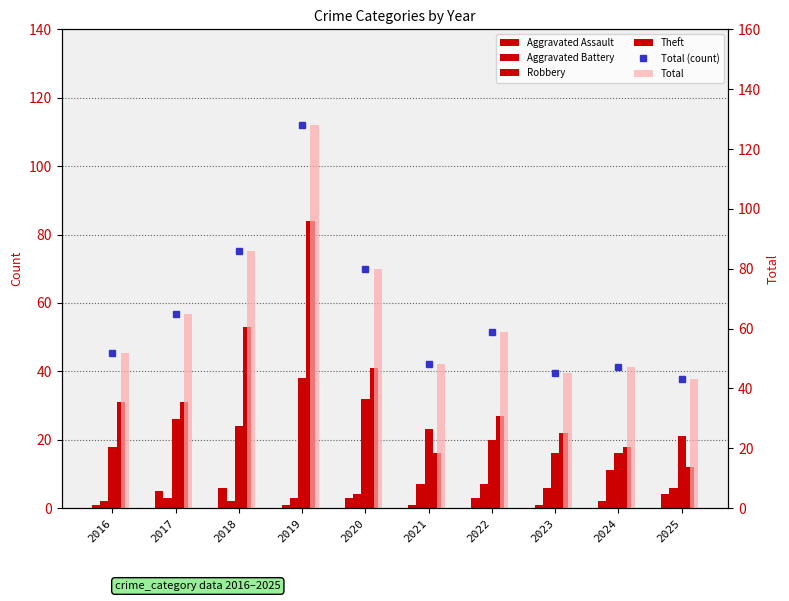

Reading right to left, what are all the values shown in this chart?

Aggravated Assault: 4	2	1	3	1	3	1	6	5	1
Aggravated Battery: 6	11	6	7	7	4	3	2	3	2
Robbery: 21	16	16	20	23	32	38	24	26	18
Theft: 12	18	22	27	16	41	84	53	31	31
Total (count): 43	47	45	59	48	80	128	86	65	52
Total: 43	47	45	59	48	80	128	86	65	52